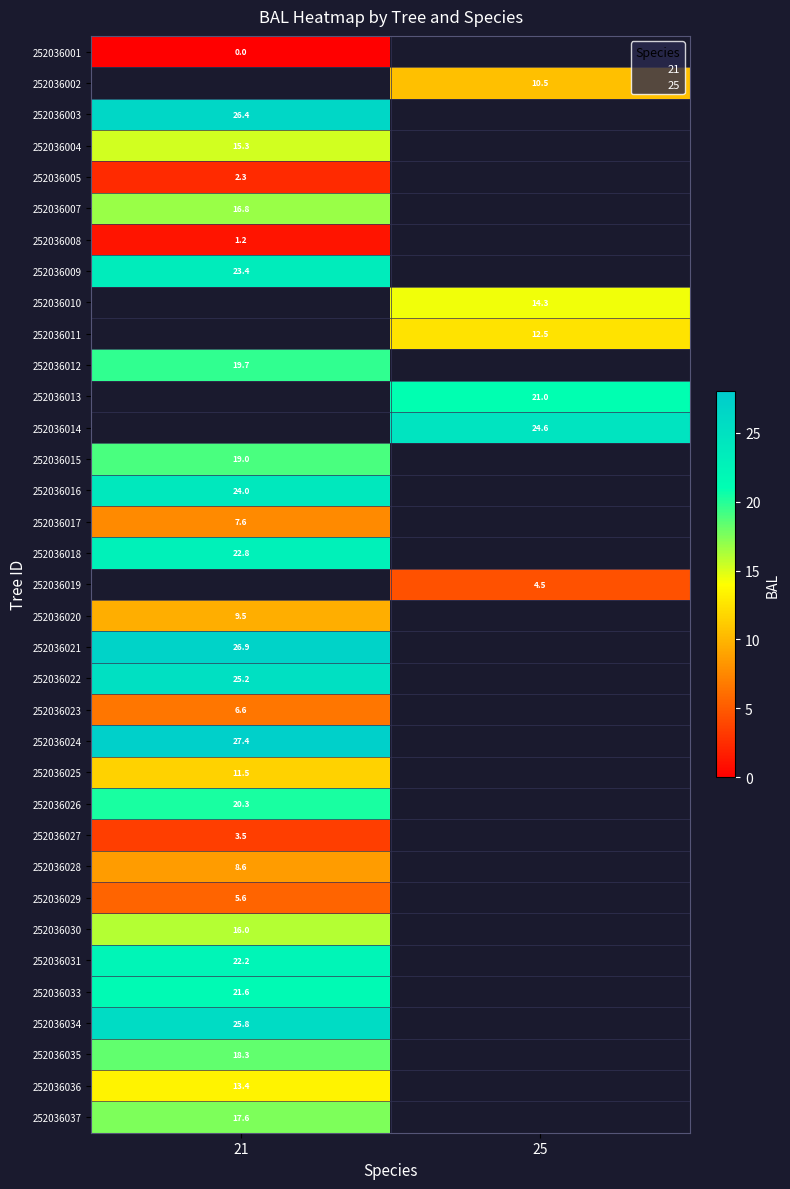

At which category does the chart reach its minimum across all series?

21